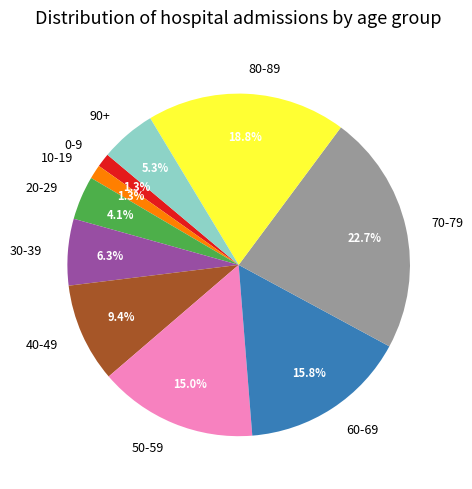

Which has a higher value, 70-79 or 90+?

70-79